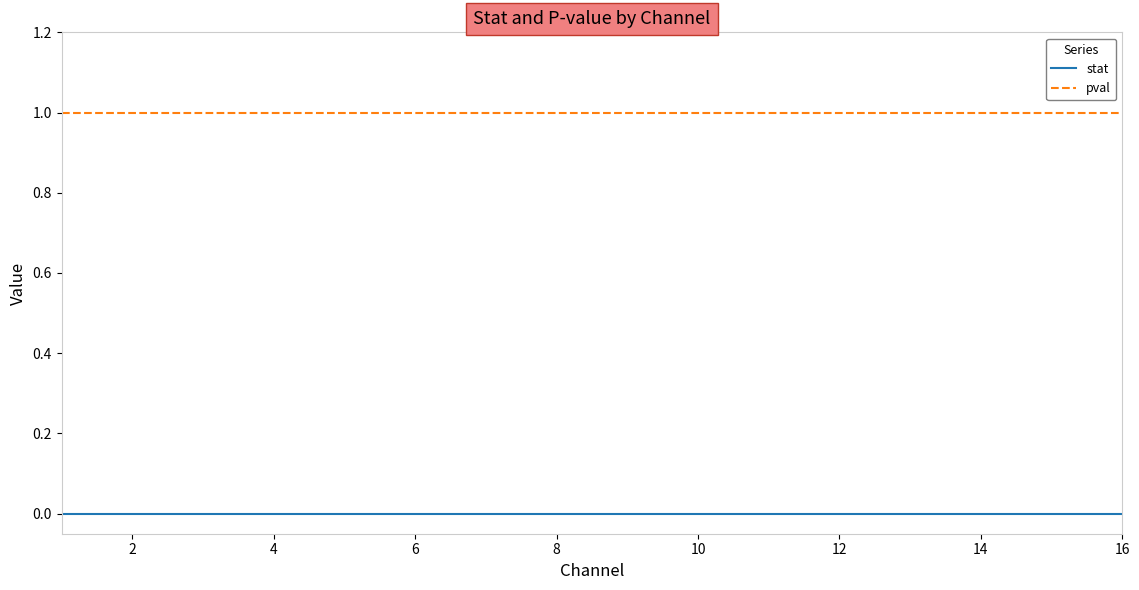

How many lines are shown in the chart?

2